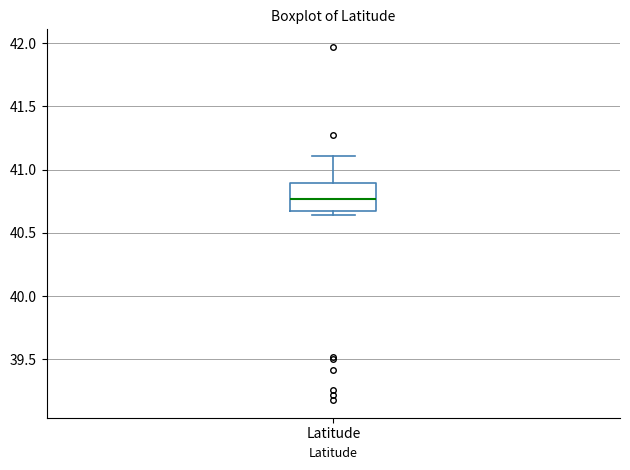

Where is the lower edge of the box for Latitude on the y-axis? The values are not printed on the chart, so give them approximately, as read against the axis.

40.65